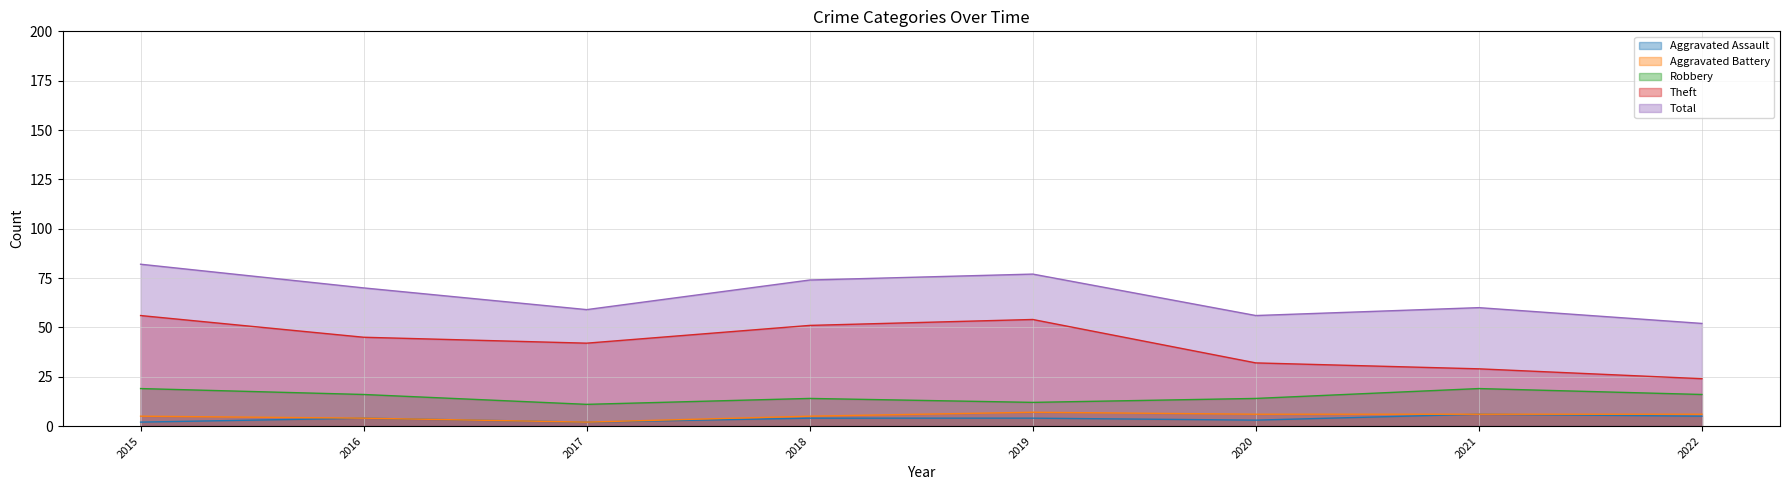

How many Robbery values are between 14 and 19?

6